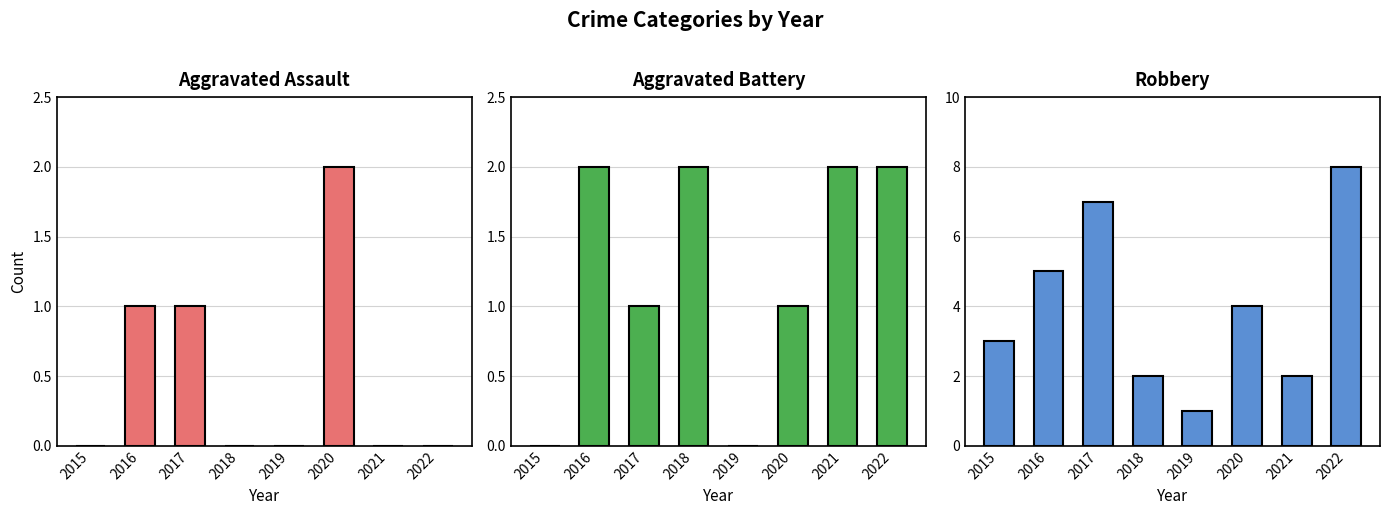

Which has a higher value, 2020 or 2018?

2020